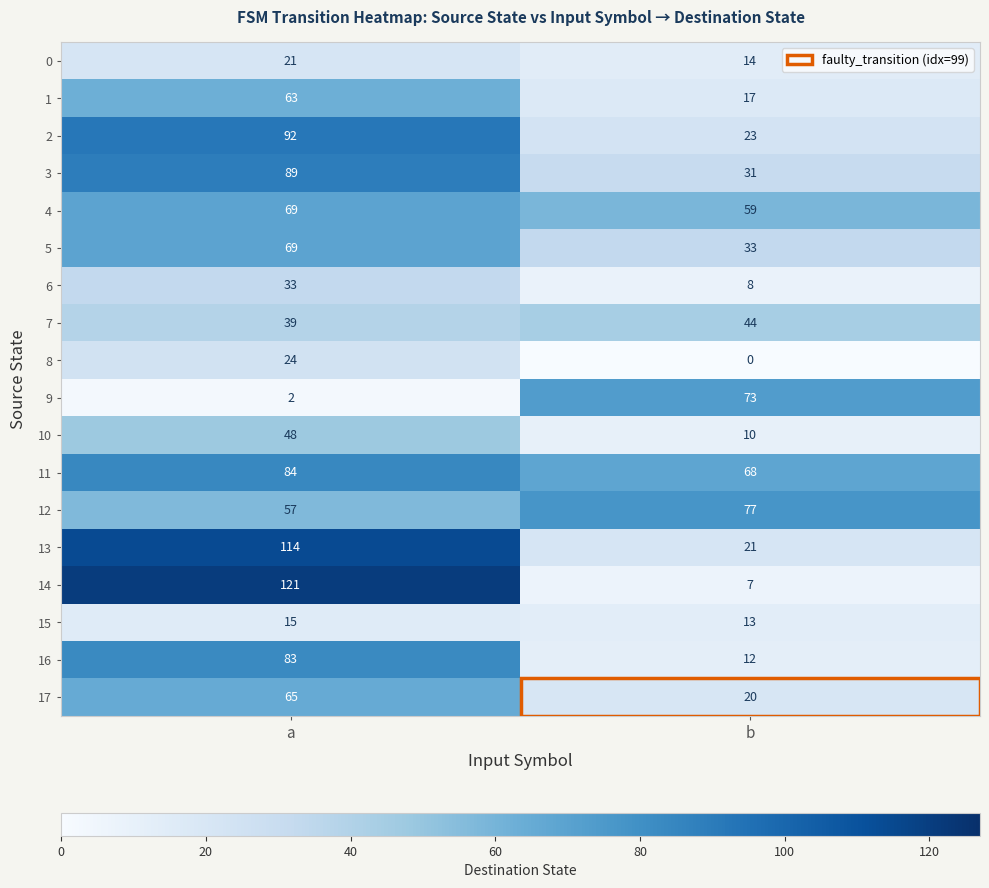

What is the total value across all series at a?

1088